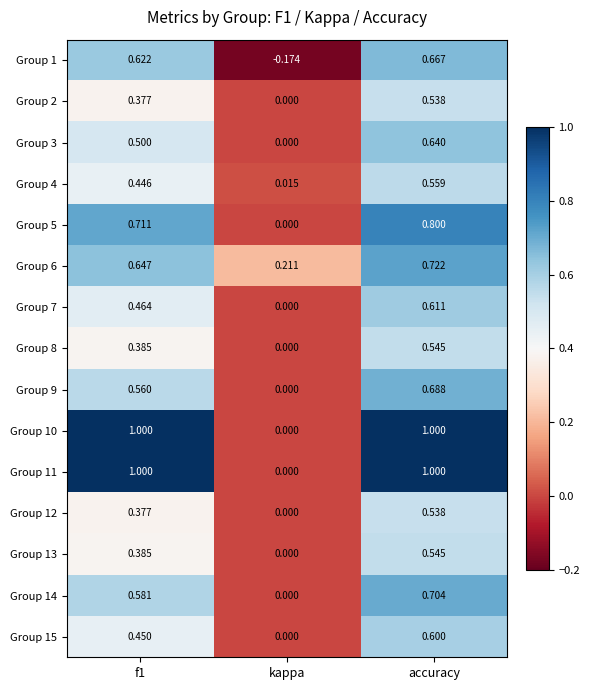

At which label does Group 3 reach its peak?

accuracy